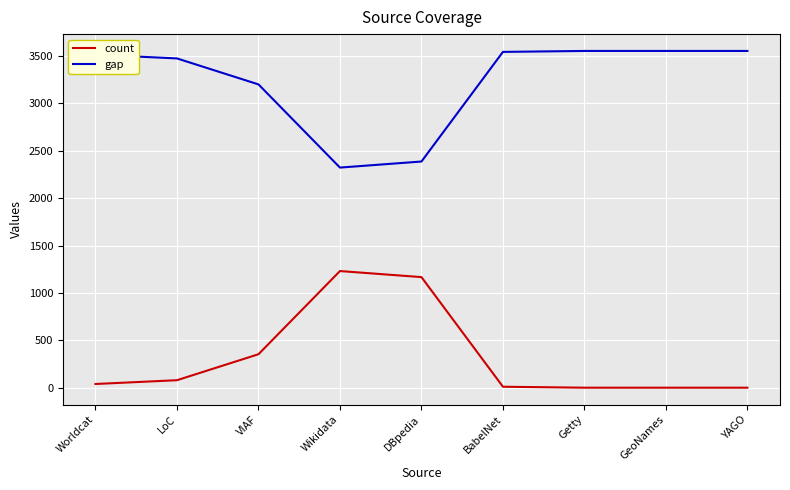

Where is gap nearest to the value 2938?

VIAF